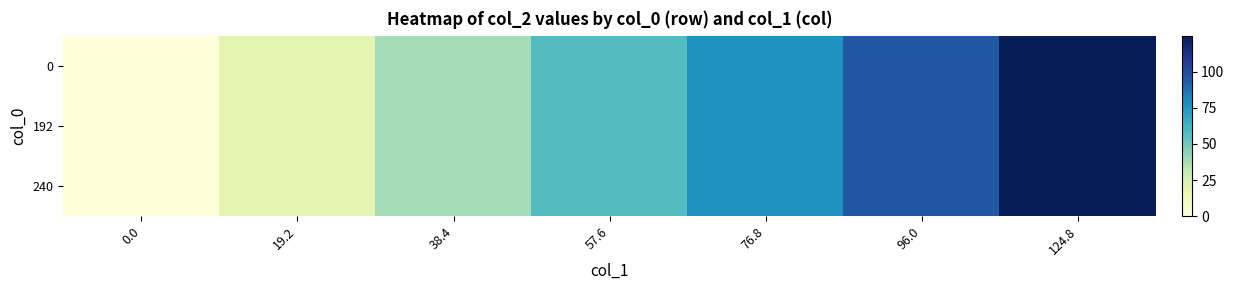

List the series in order of their peak value, lowest first.

0, 192, 240